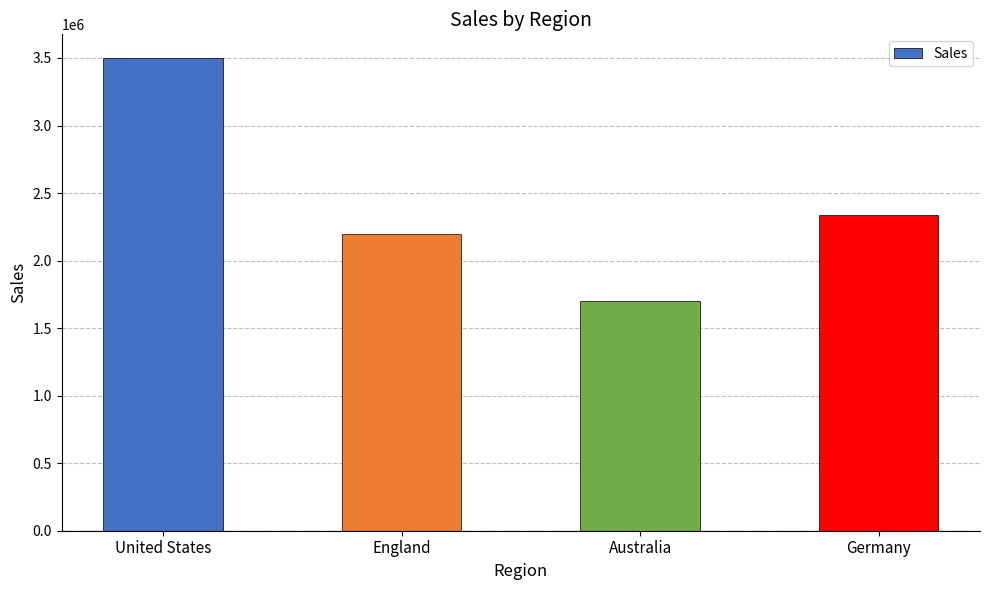

What is the value of the 3rd bar from the left?

1700000